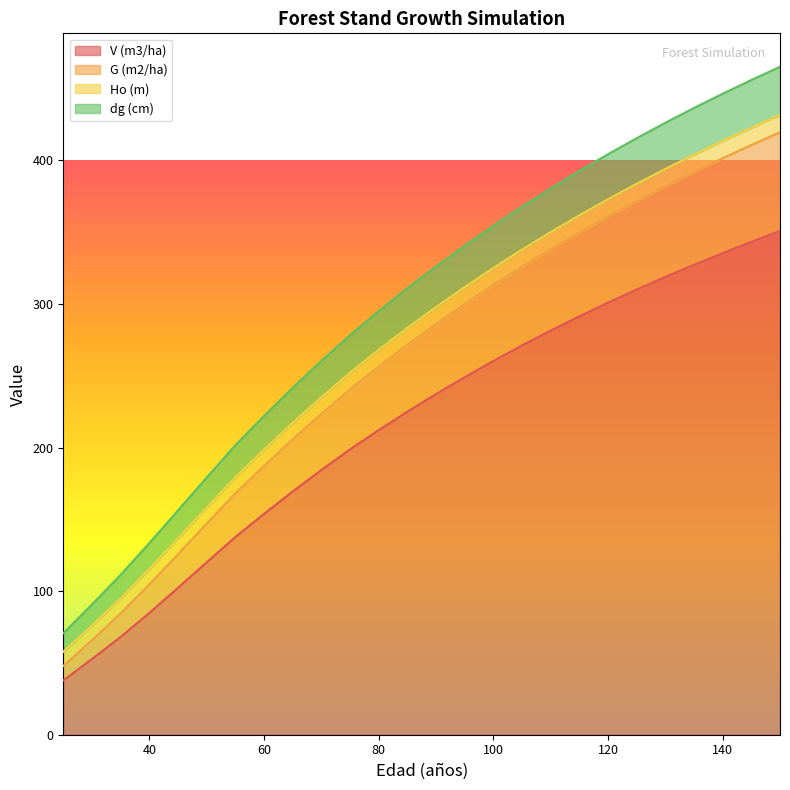

True or false: V (m3/ha) has a value of 350.8 at 150.

True